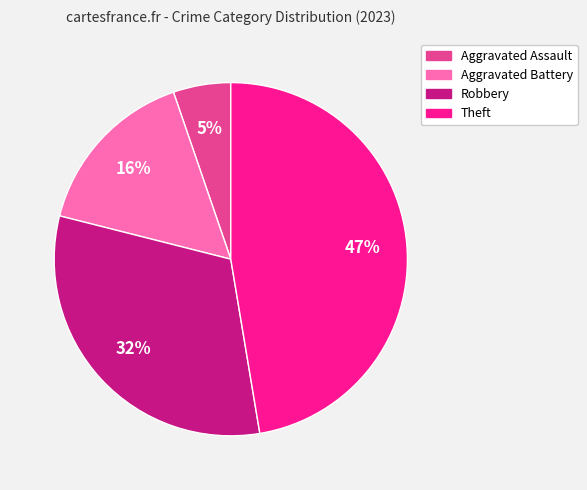

True or false: Aggravated Assault accounts for 1% of the total.

False